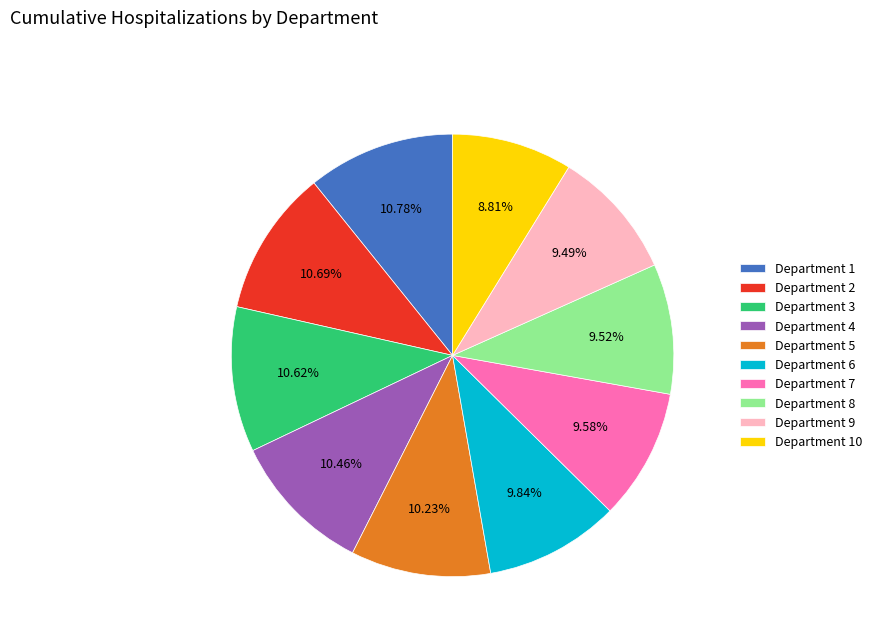

Is there any slice that represents more than half of the pie?

No